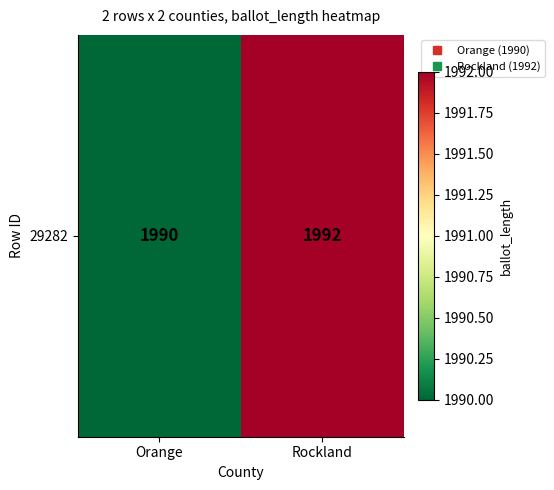

Which has a higher value, Orange or Rockland?

Rockland